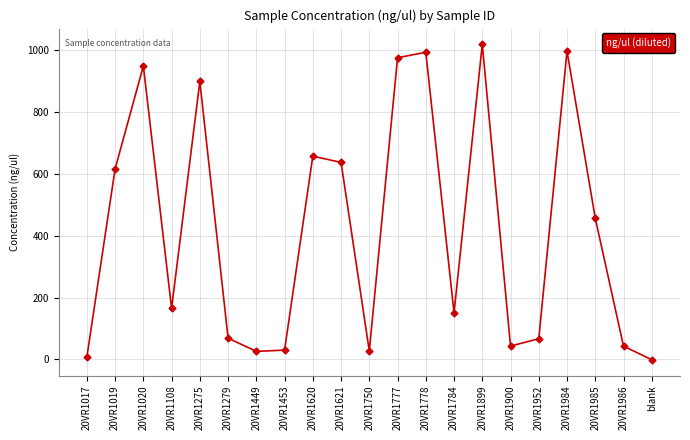

What is the label of the 10th point from the right?

20VR1777